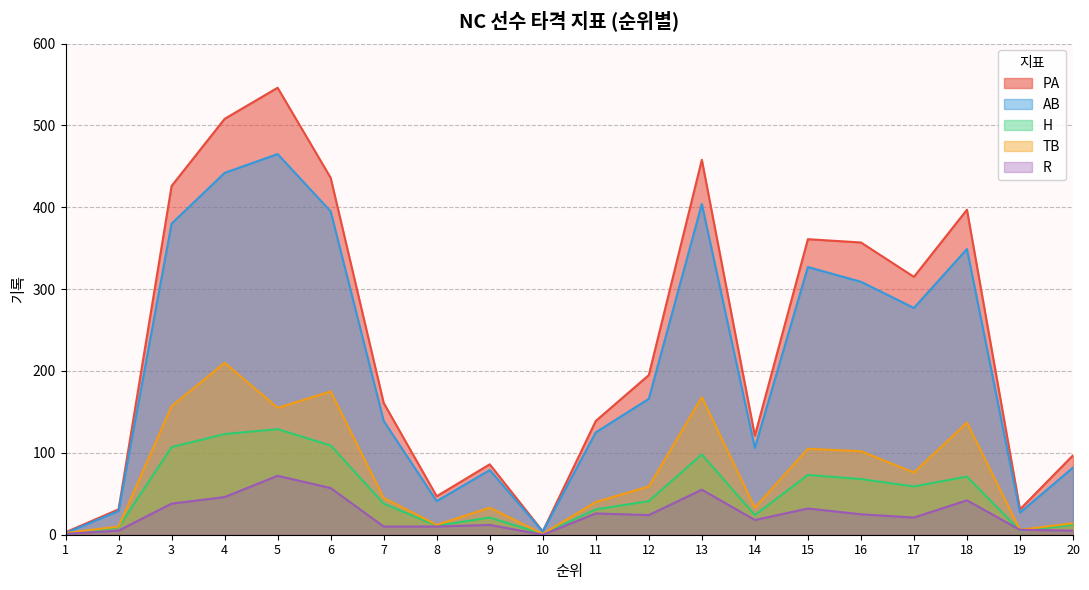

What is the value of the R point at the 3rd from the left?

38